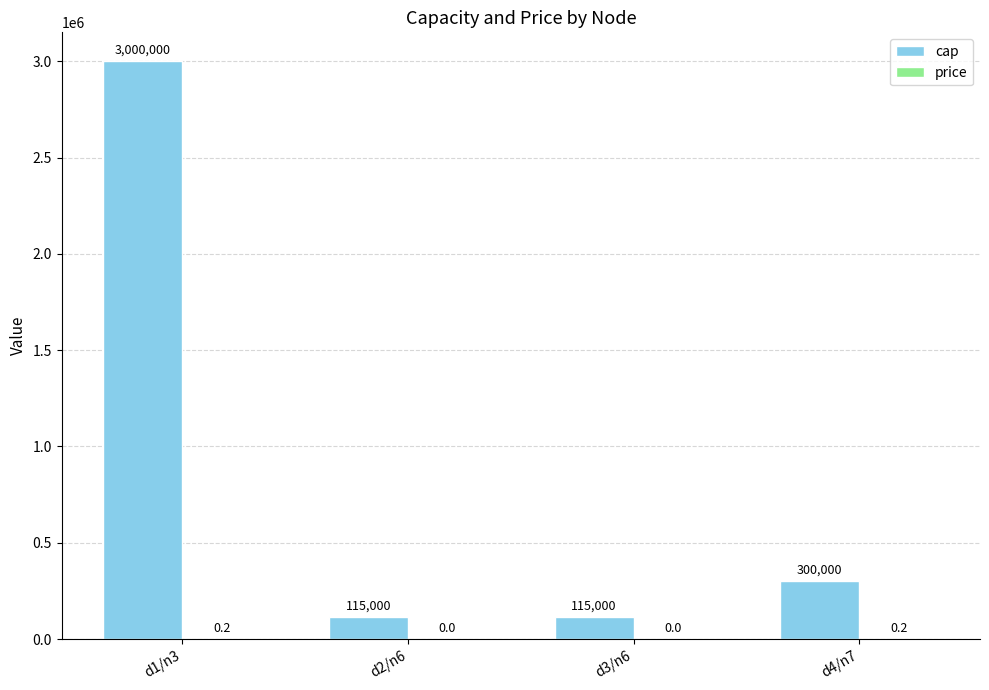

The cap series shows 115000.0 at d2/n6. True or false?

True